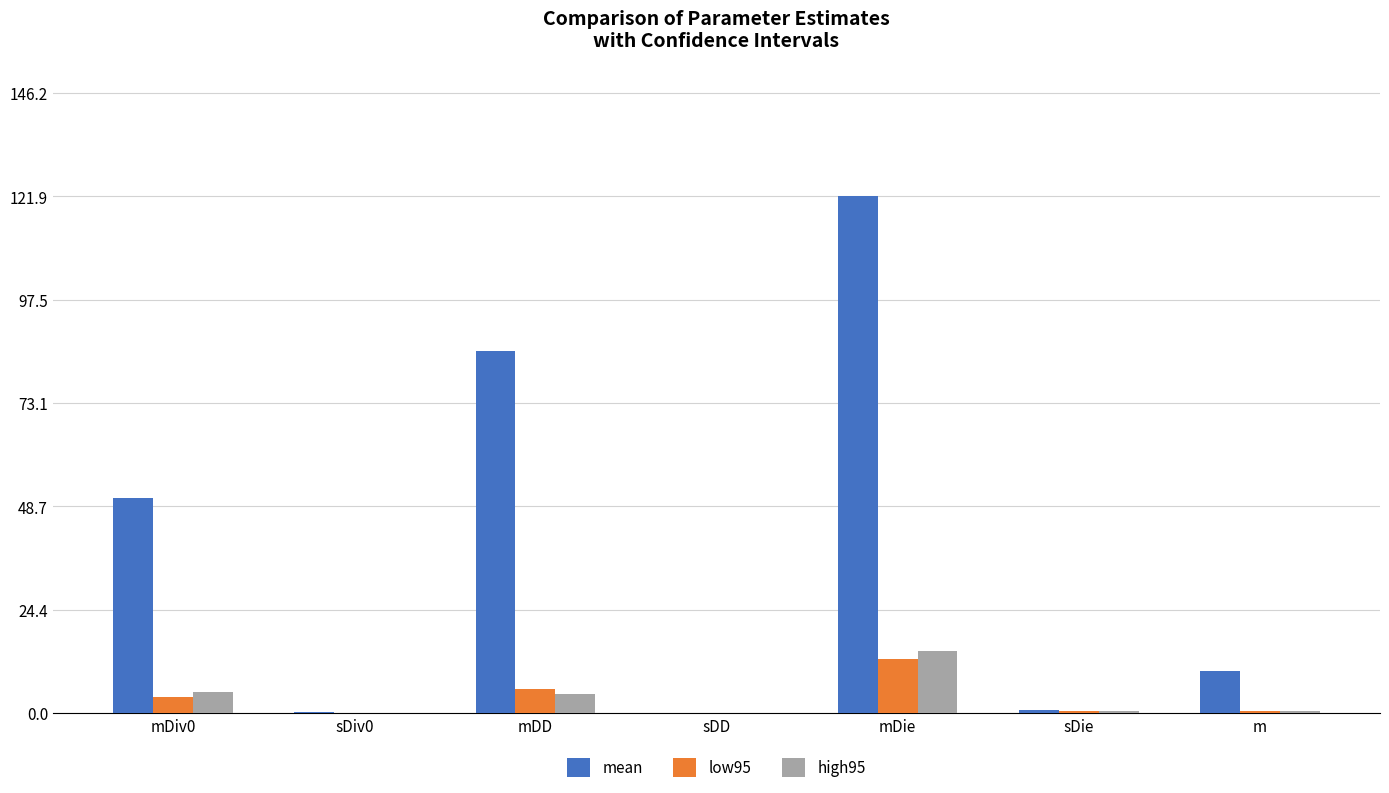

At which category does the chart reach its peak across all series?

mDie